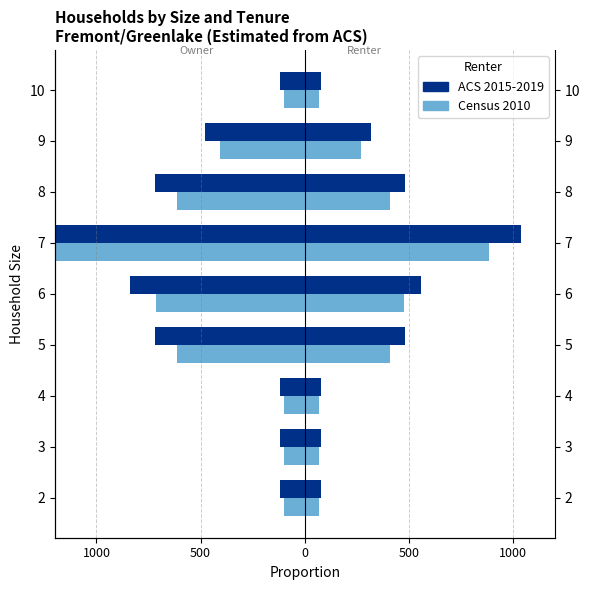

What is the value of the ACS 2015-2019 bar at the 9th from the left?

-120